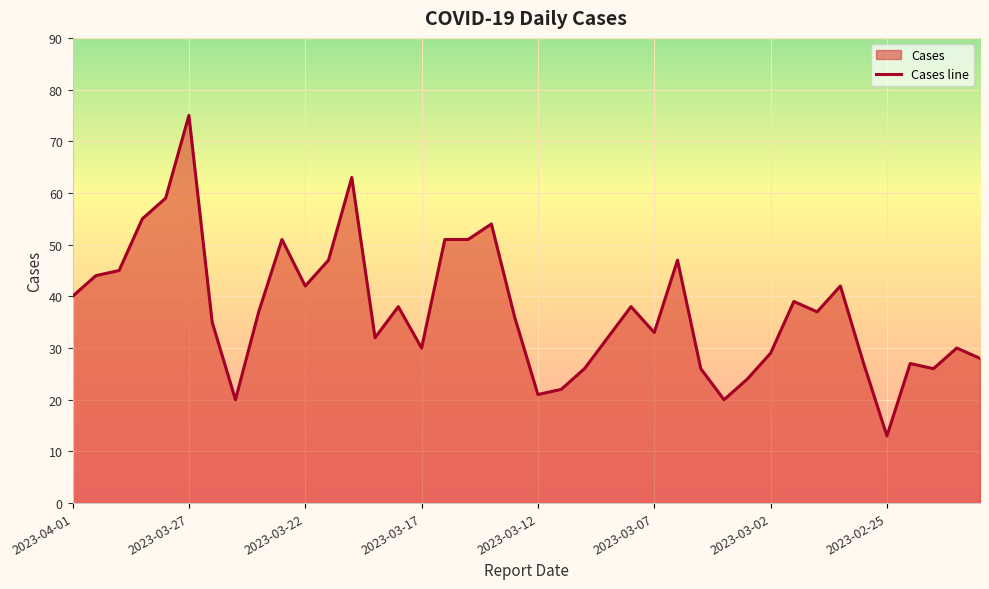

What is the smallest value displayed?

13